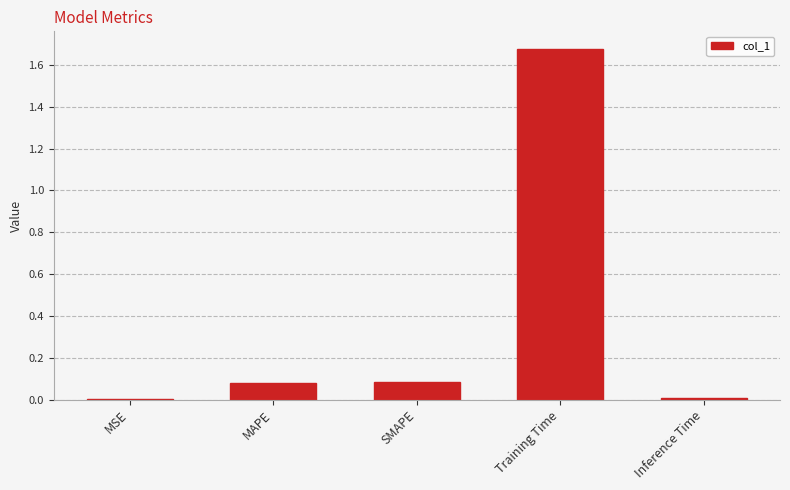

The value at MAPE is 0.1. True or false?

True